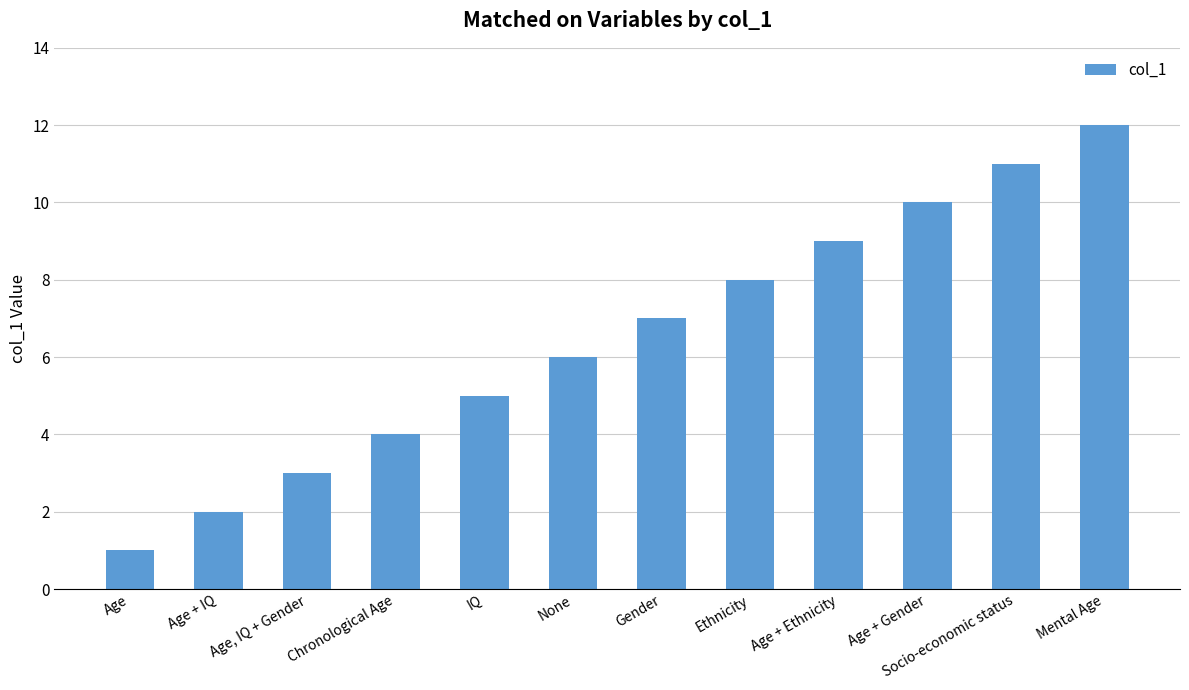

The value at Socio-economic status is 11. True or false?

True